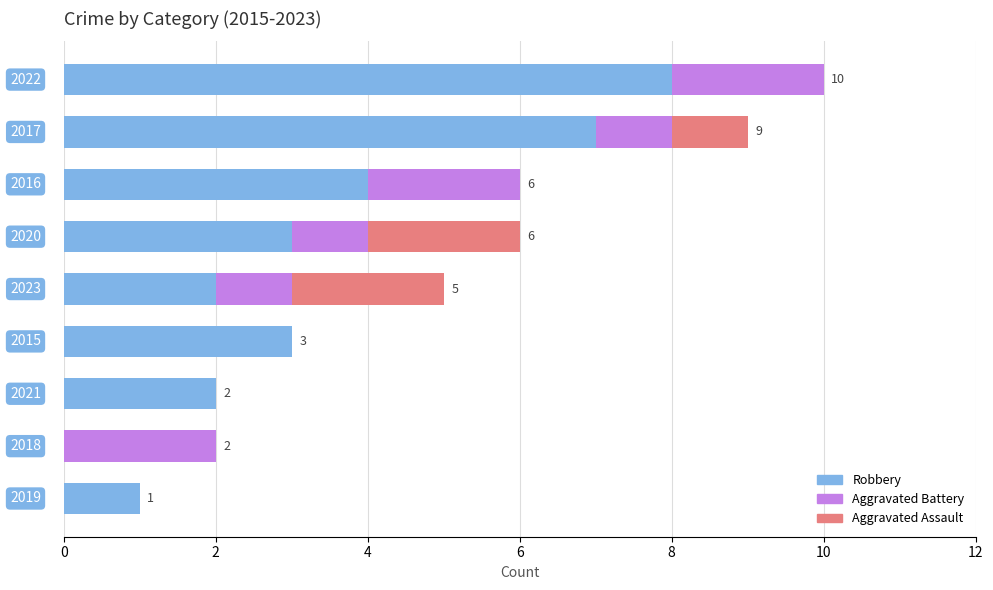

What are all the series names shown in the legend?

Robbery, Aggravated Battery, Aggravated Assault